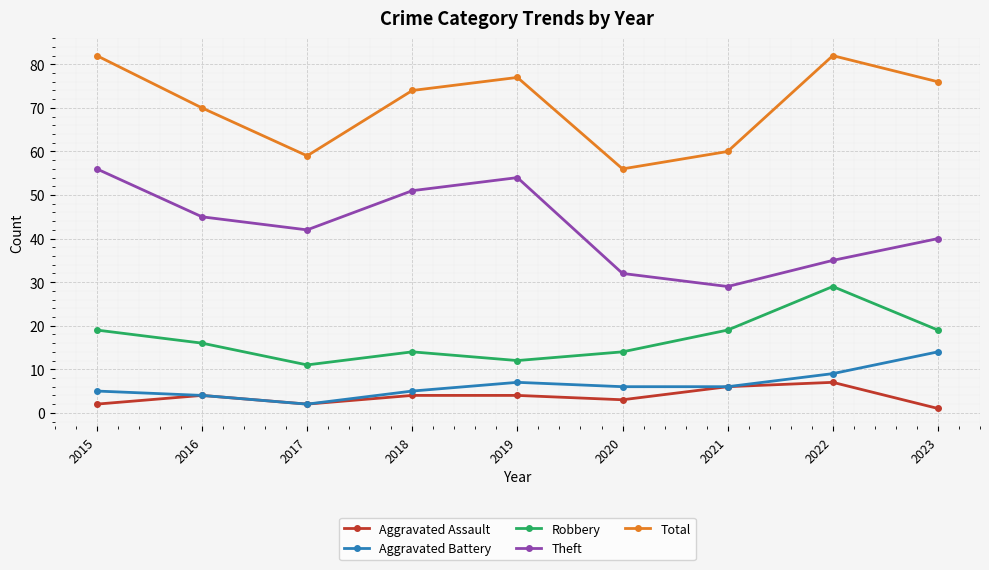

True or false: Theft and Total intersect in this chart.

False